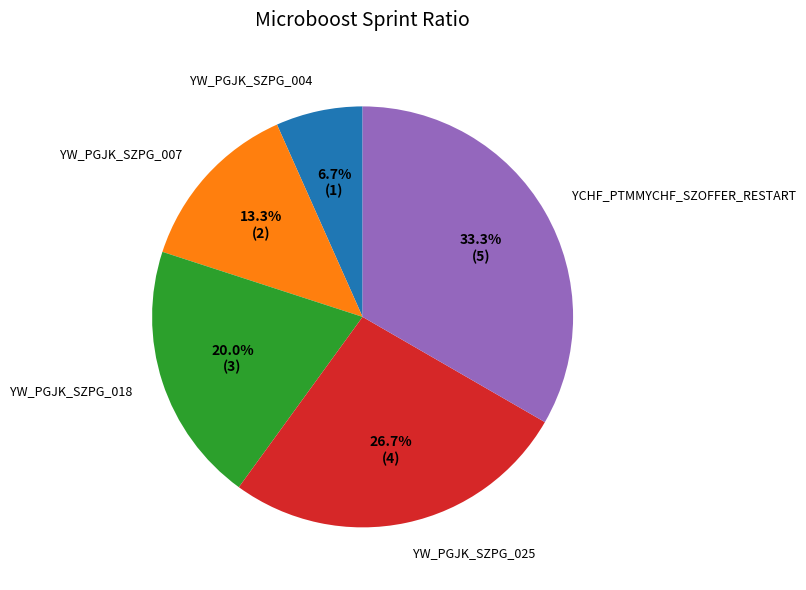

How many slices are in this pie chart?

5